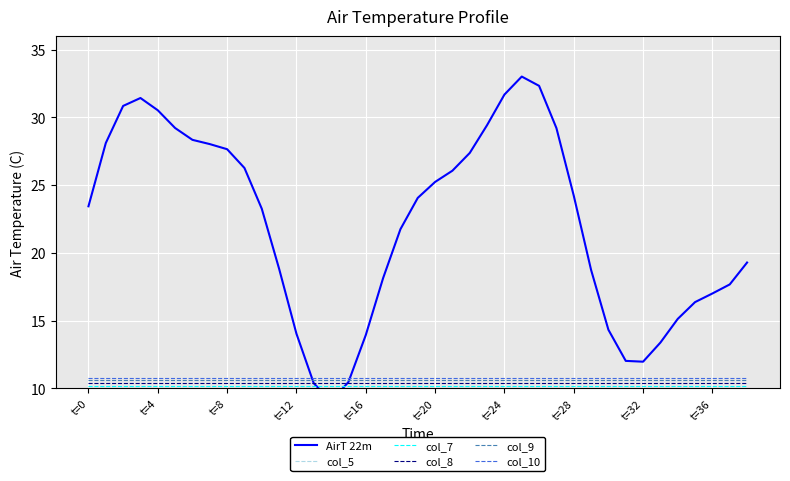

What is the maximum value shown in the chart?

33.0